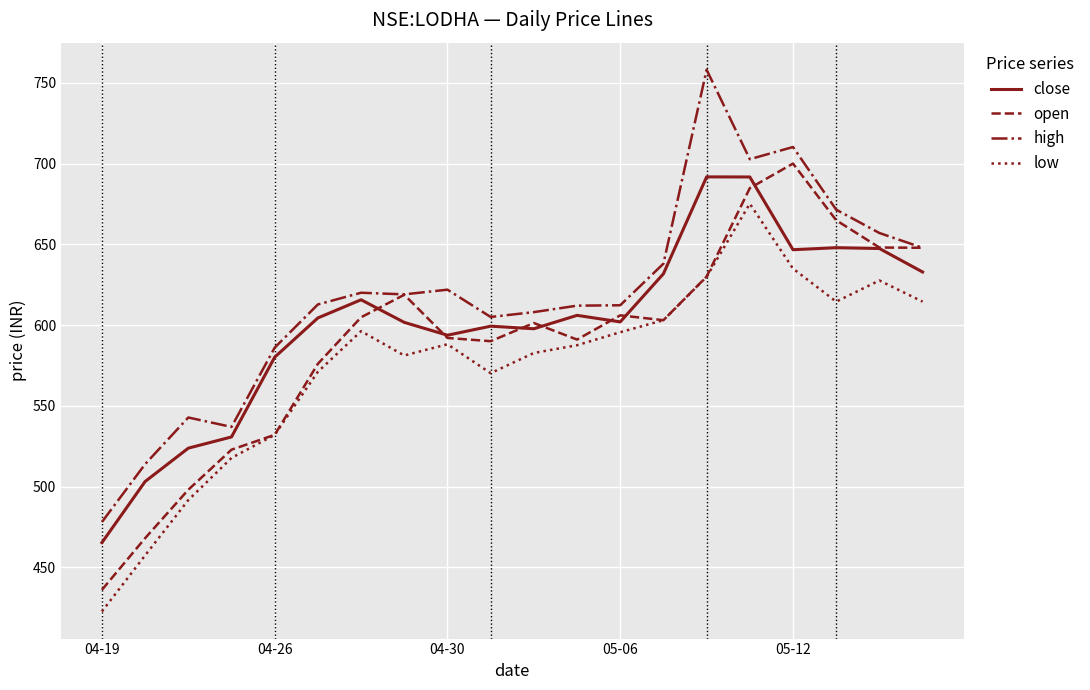

True or false: low and high cross at least once.

False